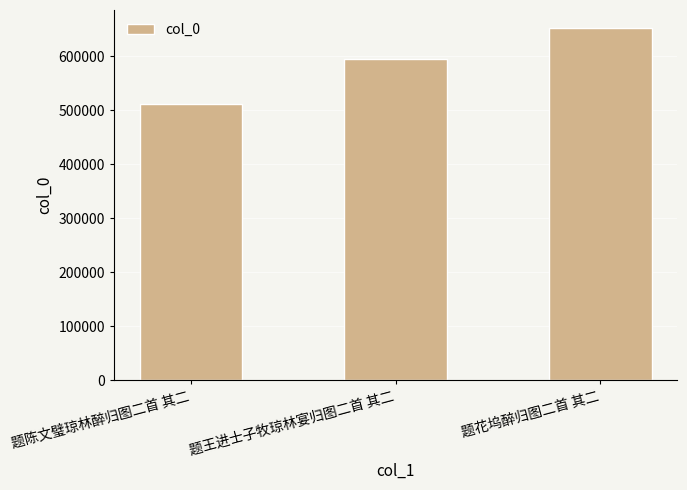

What is the approximate value at 题陈文璧琼林醉归图二首 其二?

512186